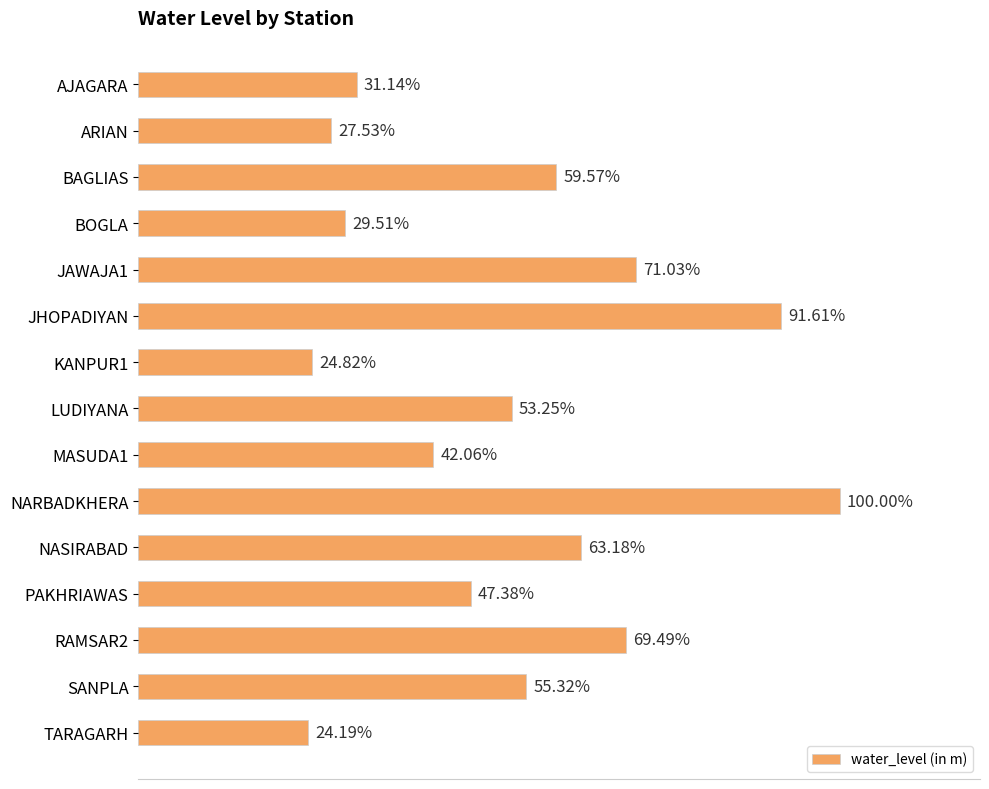

Does the chart contain any negative values?

No